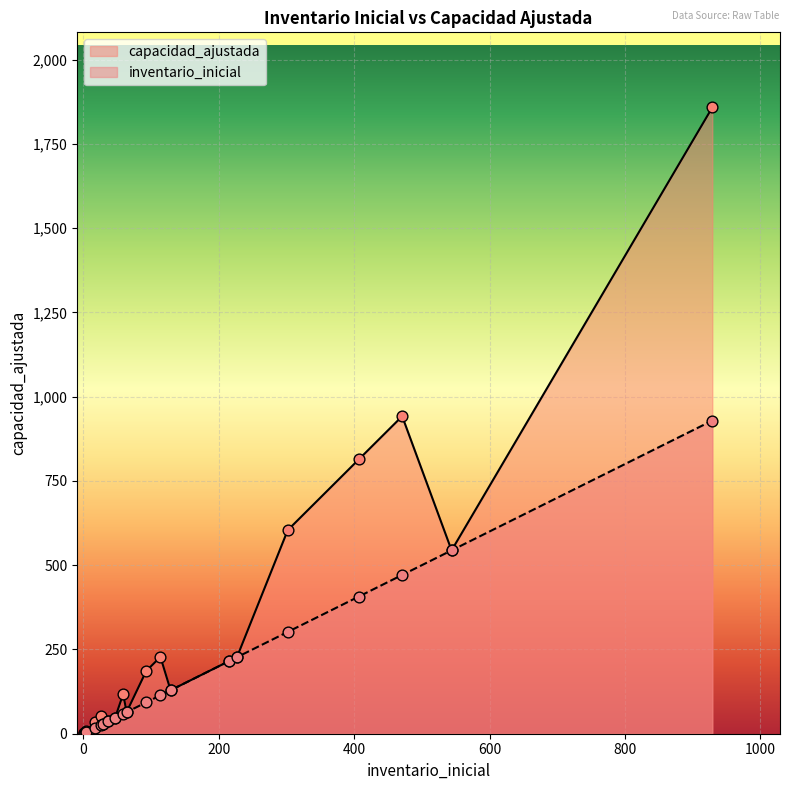

Which series has the largest total across all categories?

capacidad_ajustada